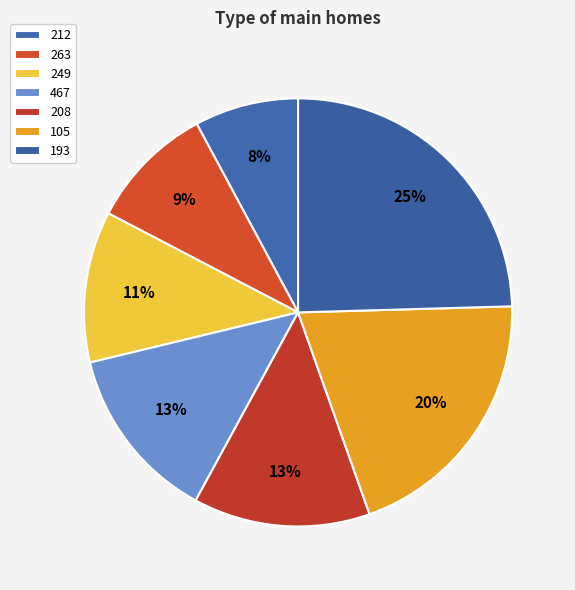

How many slices are in this pie chart?

7